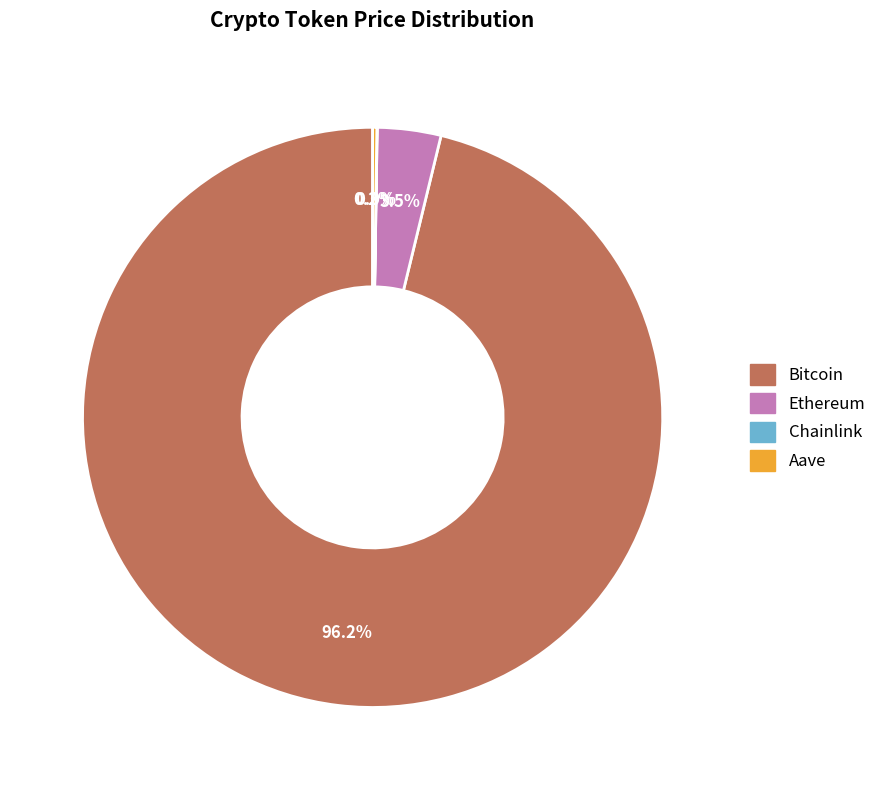

What is the largest slice in the pie chart?

Bitcoin